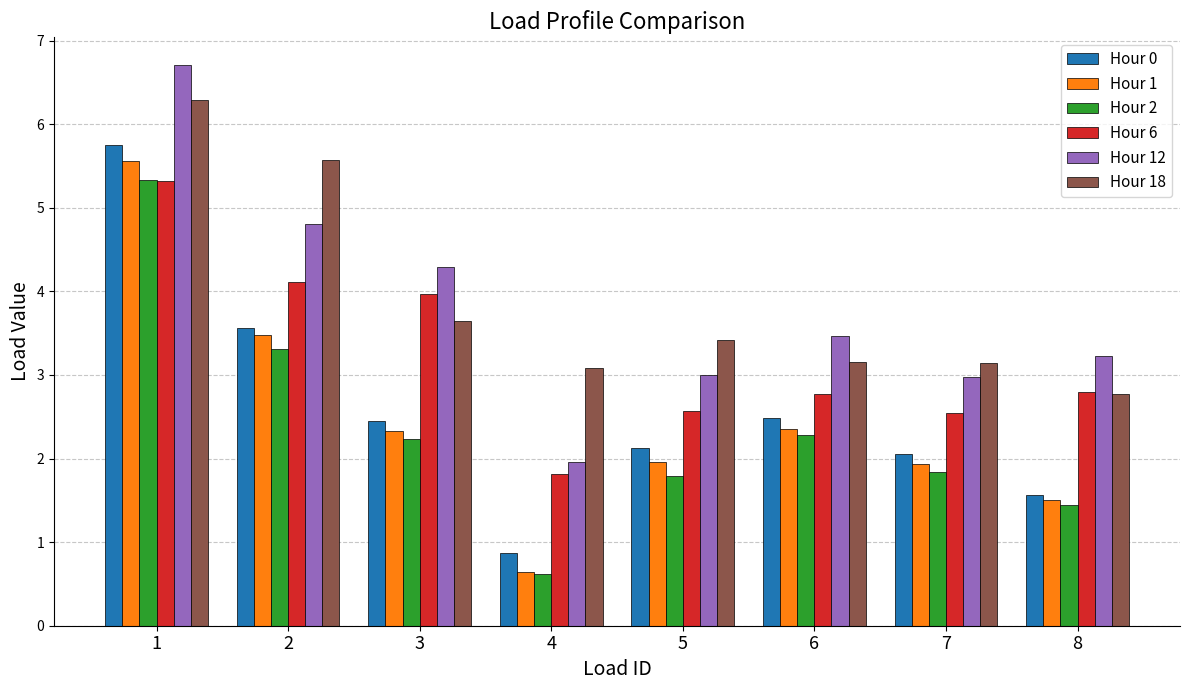

The value of Hour 12 at 8 is 4.3. True or false?

False